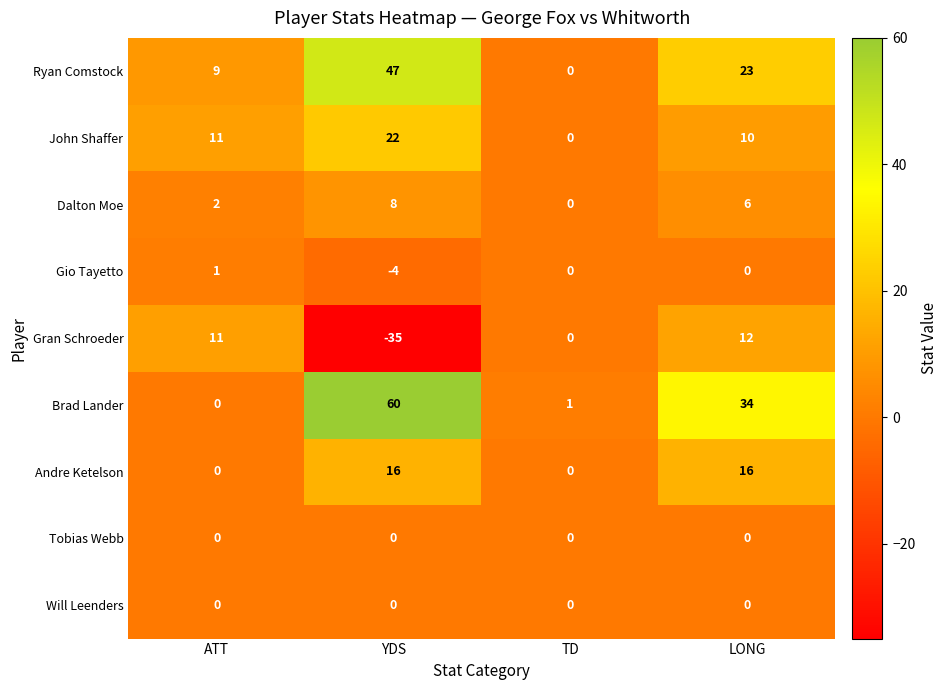

How many series are shown in this chart?

9